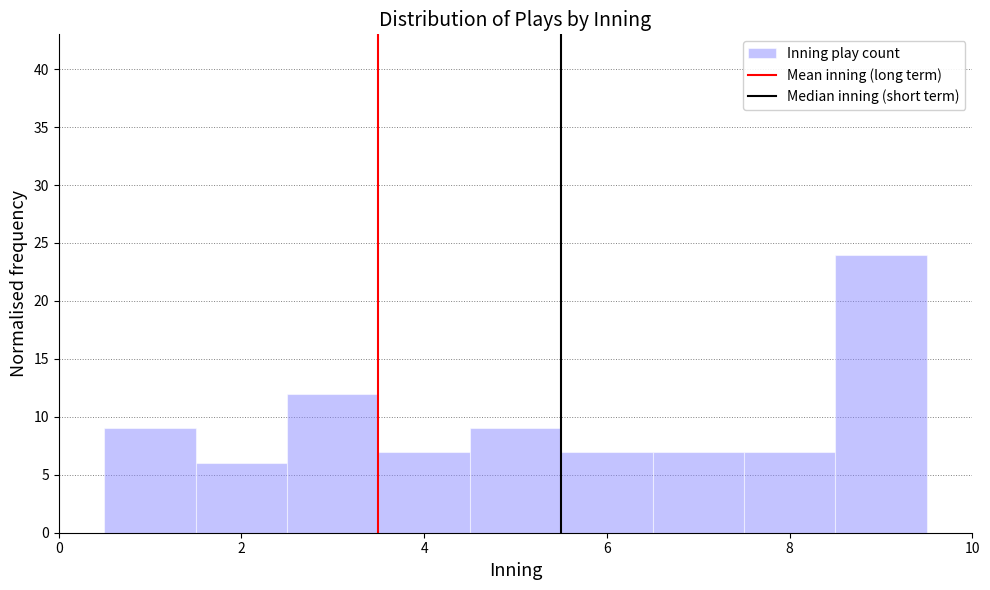

What is the height of the bar covering 0.5 to 1.5 on the x-axis? Neither the bar edges nor the heights are printed on the chart, so give them approximately, as read against the axes.

9